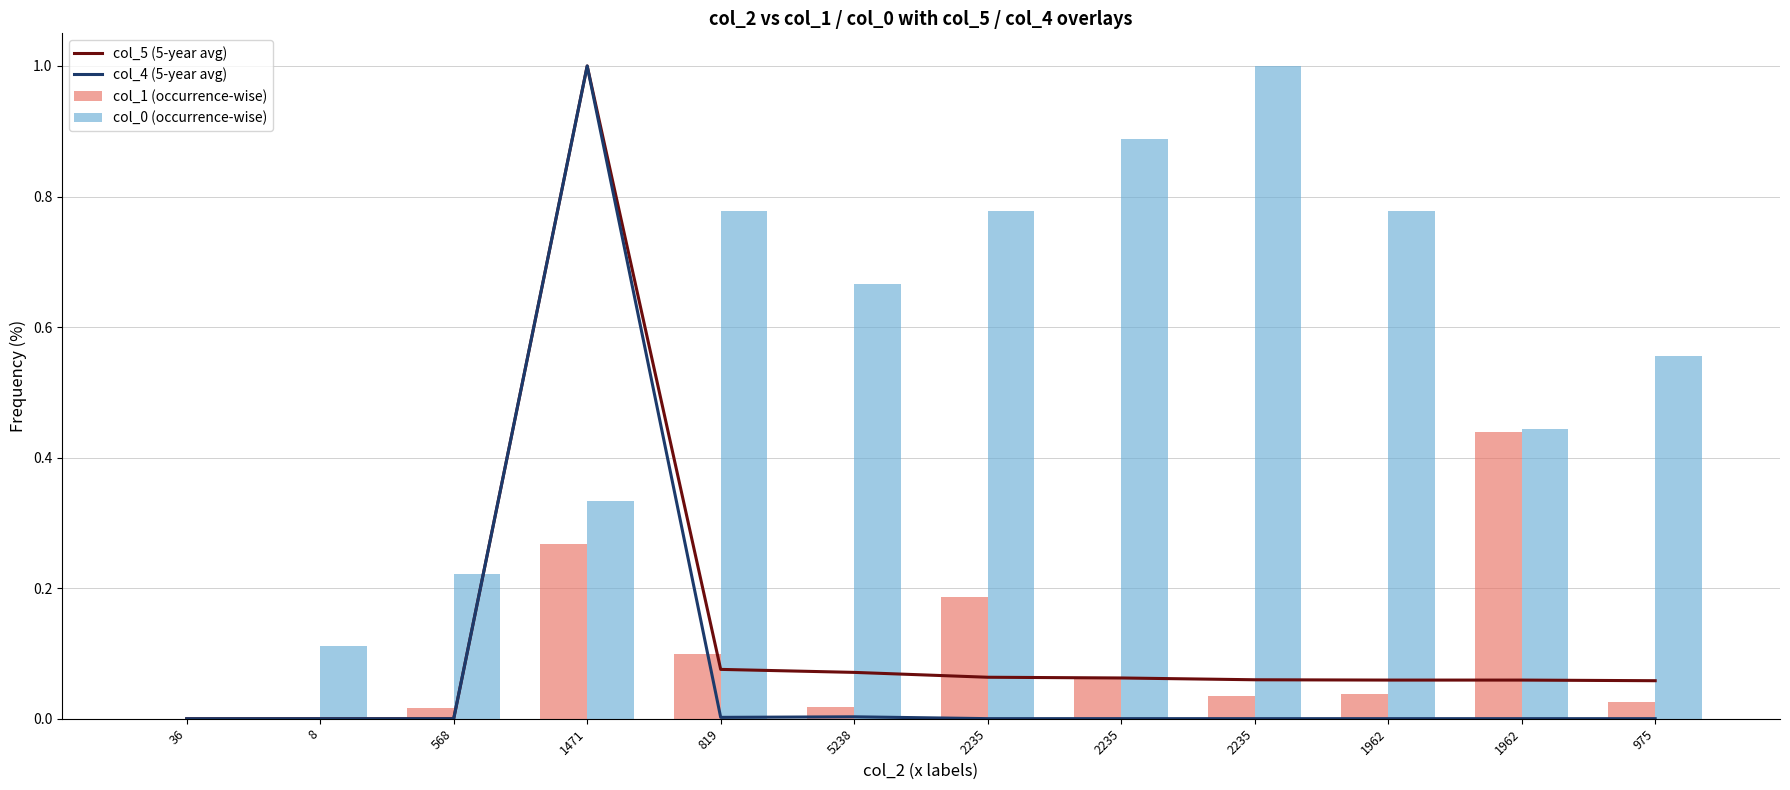

Are the bars horizontal?

No